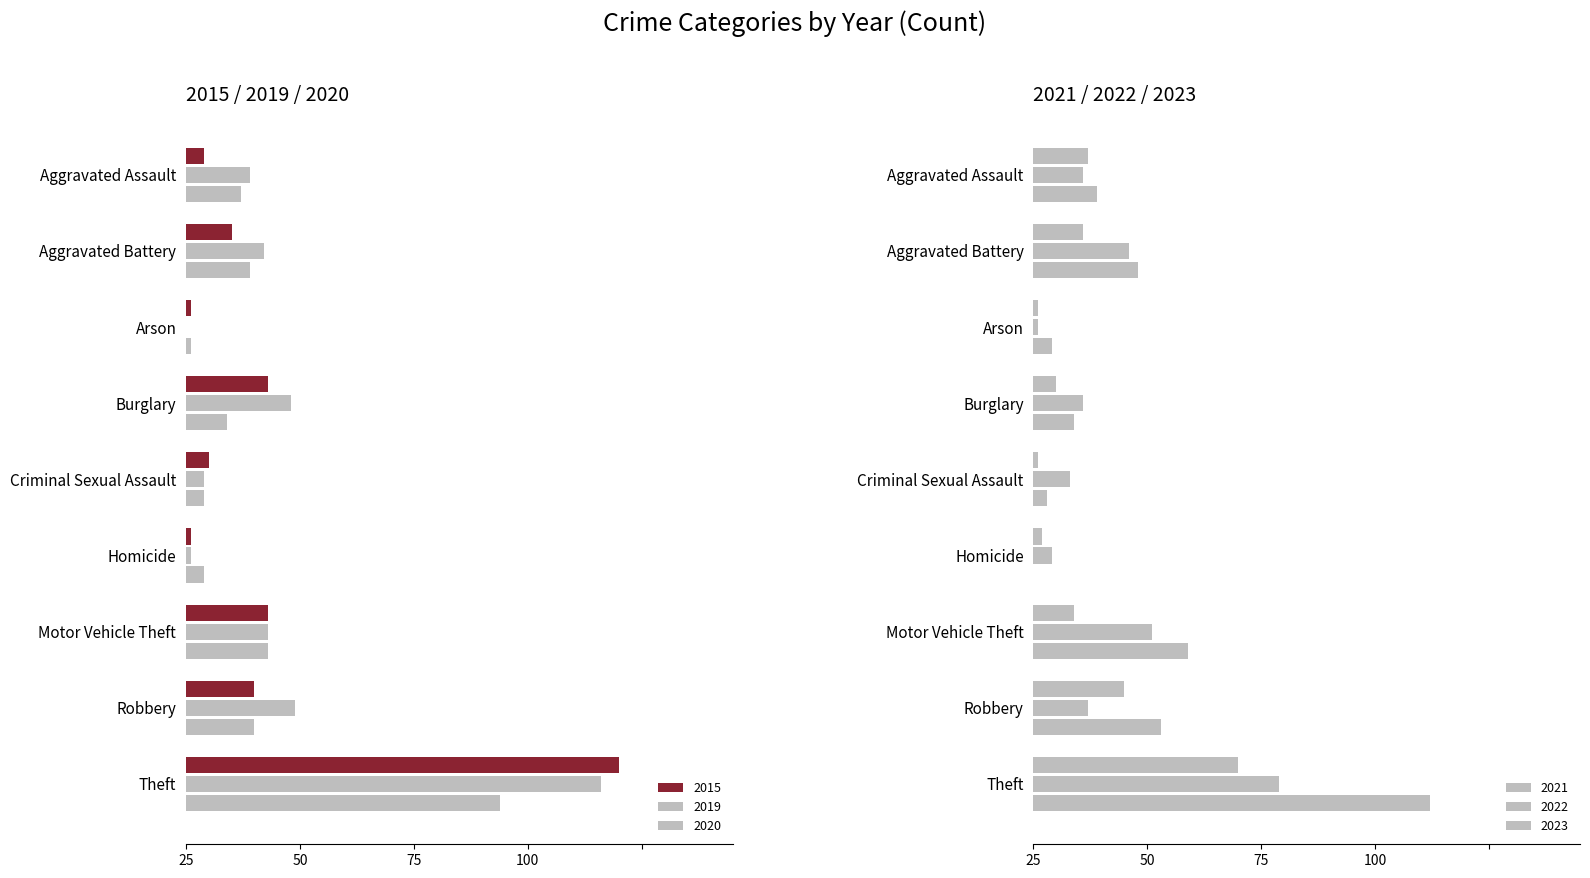

What is the label of the 5th bar from the right?

Criminal Sexual Assault